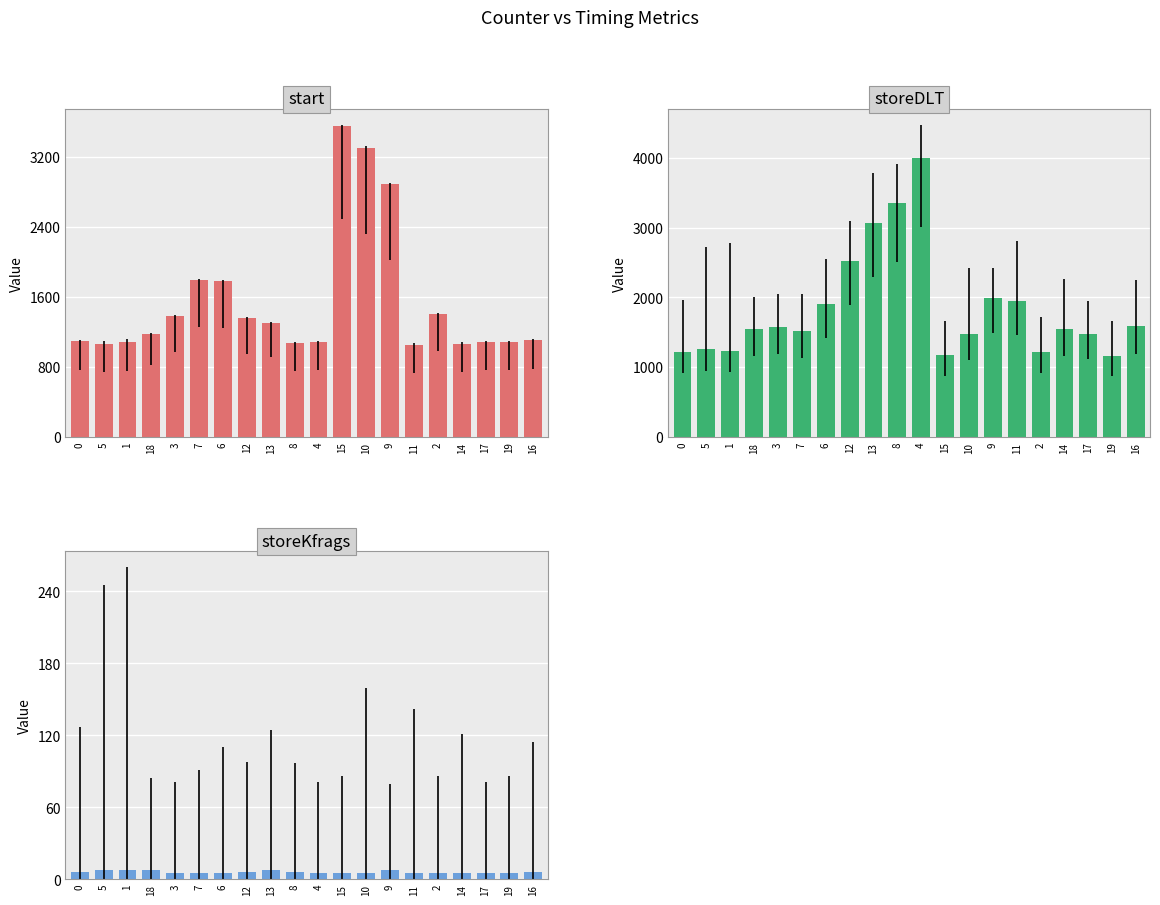

What is the difference between the maximum and second lowest values in the storeKfrags series?

3